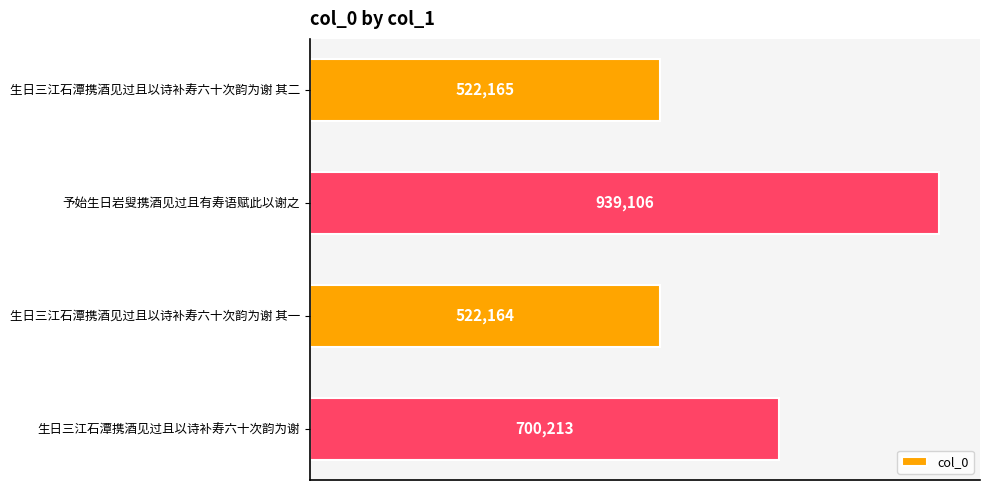

Are the bars horizontal?

Yes